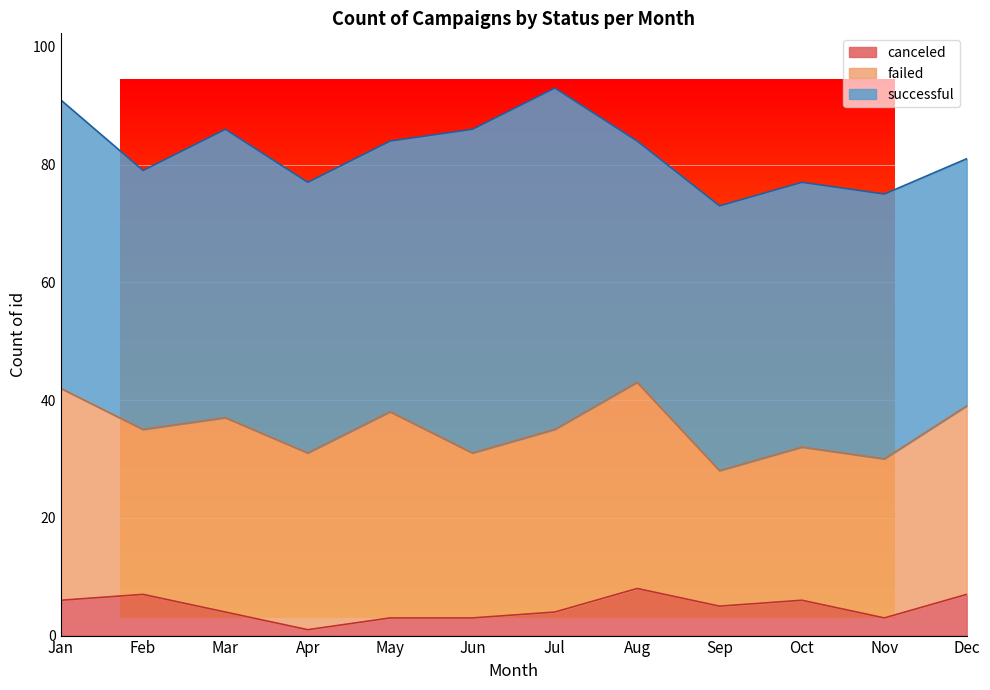

At how many categories does at least one series exceed 42?

10